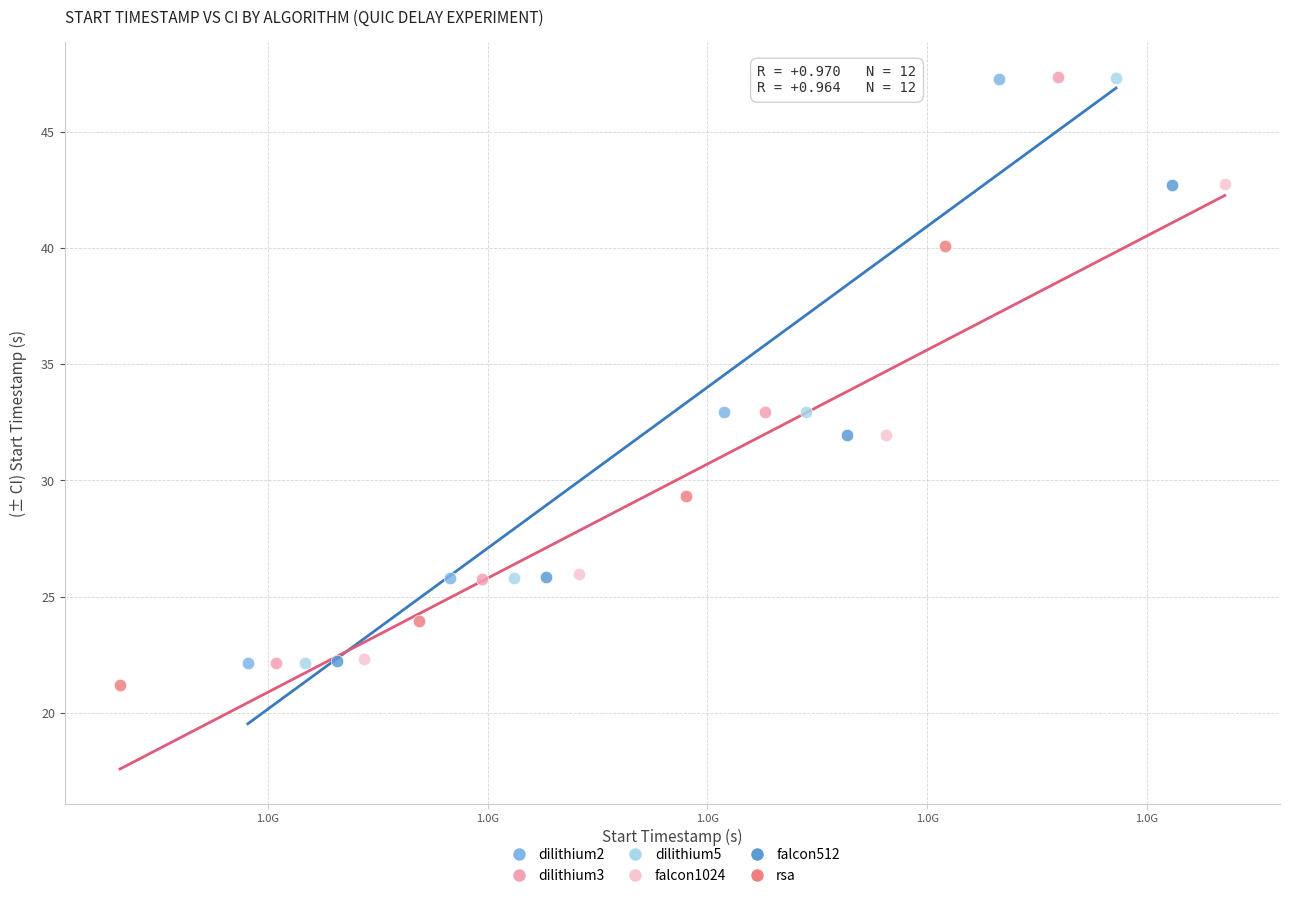

Which series has the largest Y range (max minus min)?

dilithium3